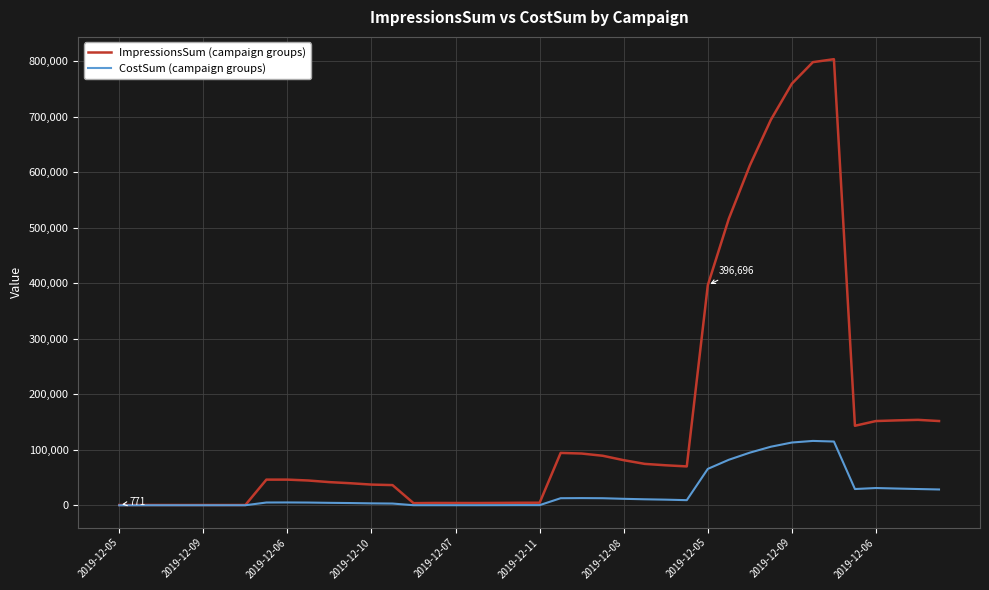

Rank the series by their maximum value, from lowest to highest.

CostSum (campaign groups), ImpressionsSum (campaign groups)